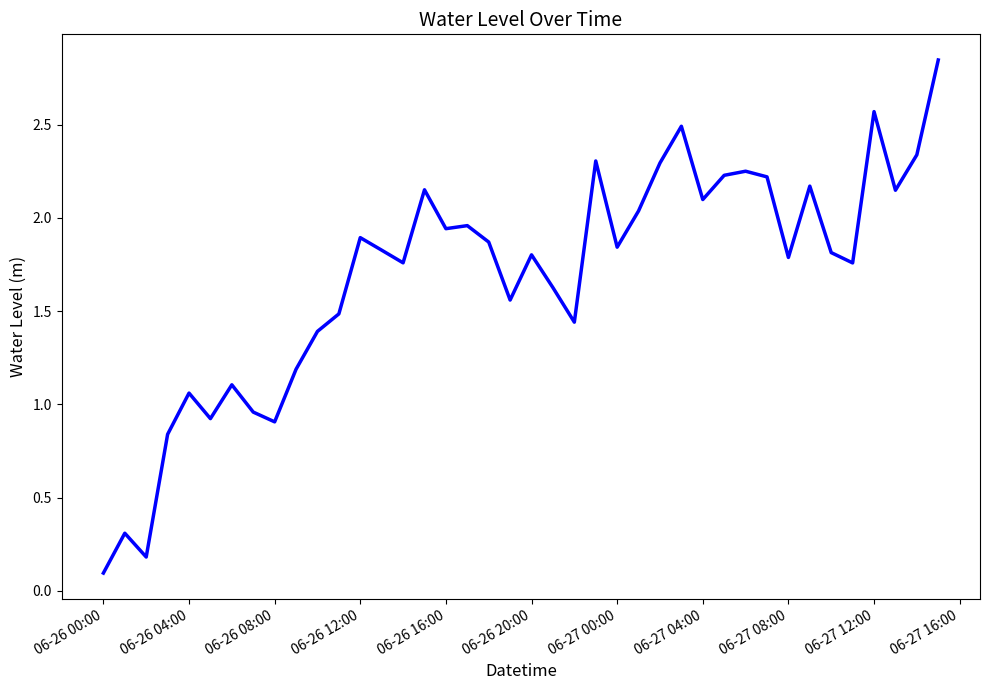

How many distinct data groups are displayed?

1